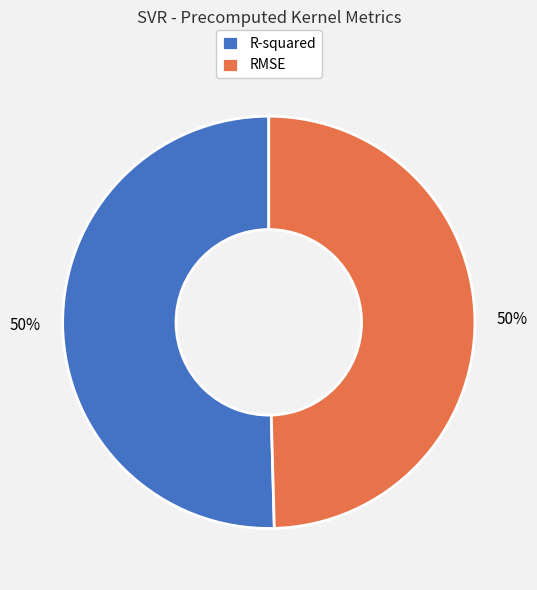

What percentage is the RMSE slice, to the nearest percent?

50%